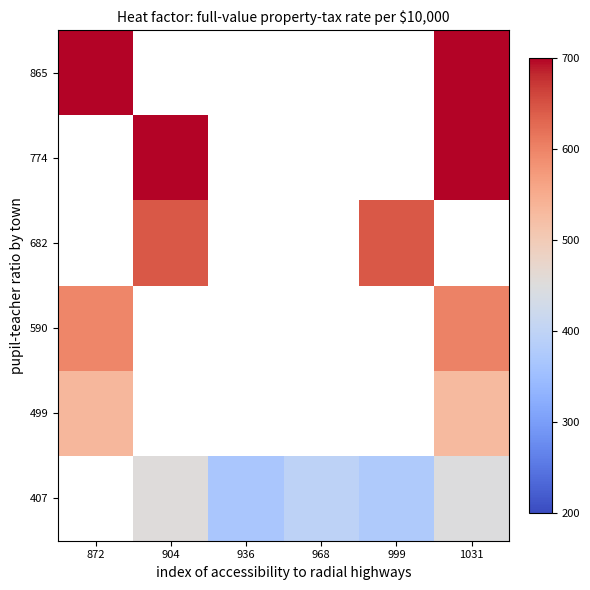

Rank the series by their maximum value, from lowest to highest.

407, 499, 590, 682, 774, 865